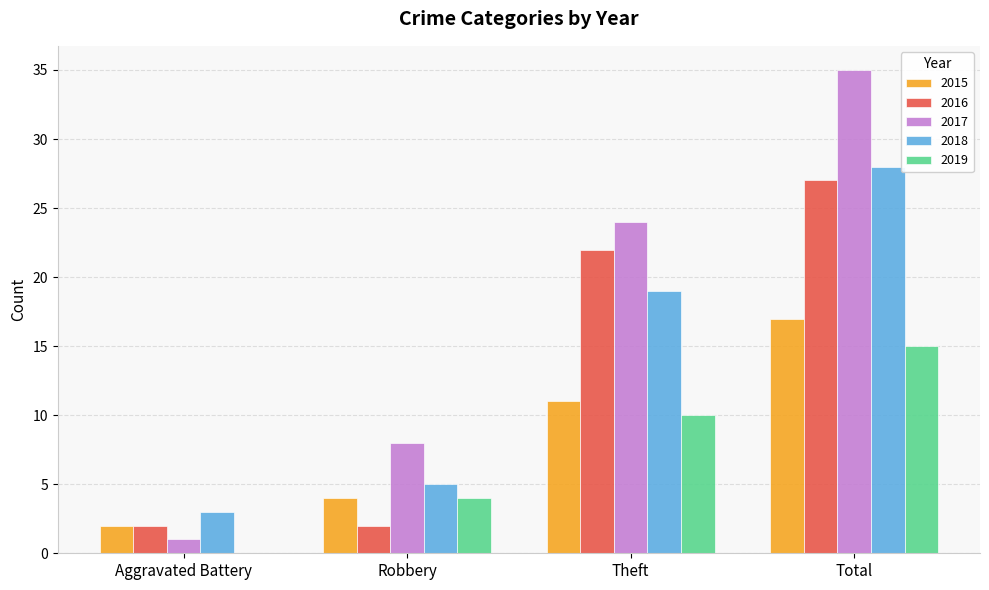

Which series has the largest total across all categories?

2017